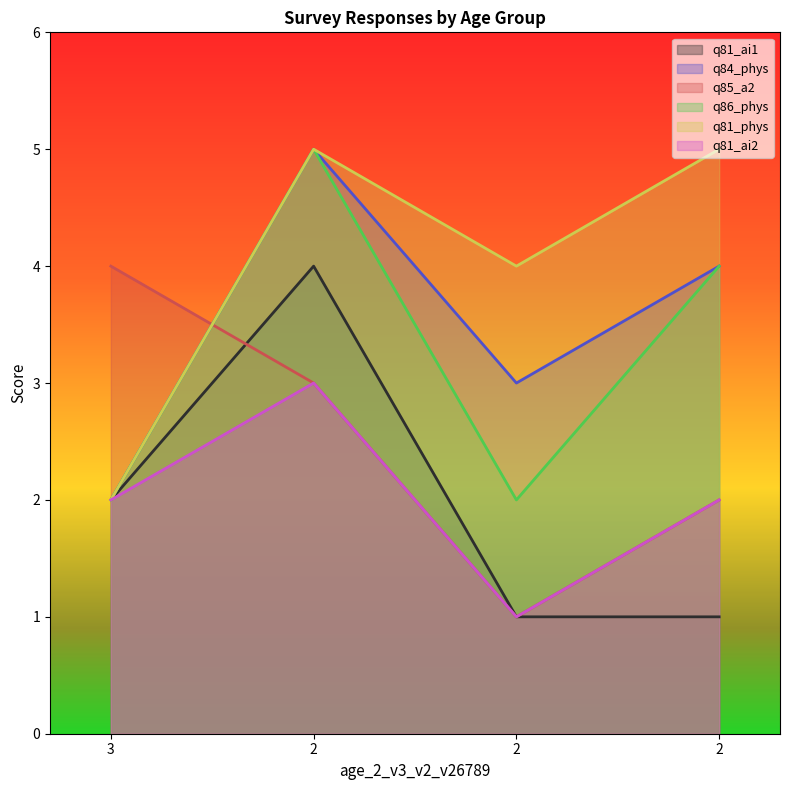

How many q81_ai1 values are between 1 and 4?

4